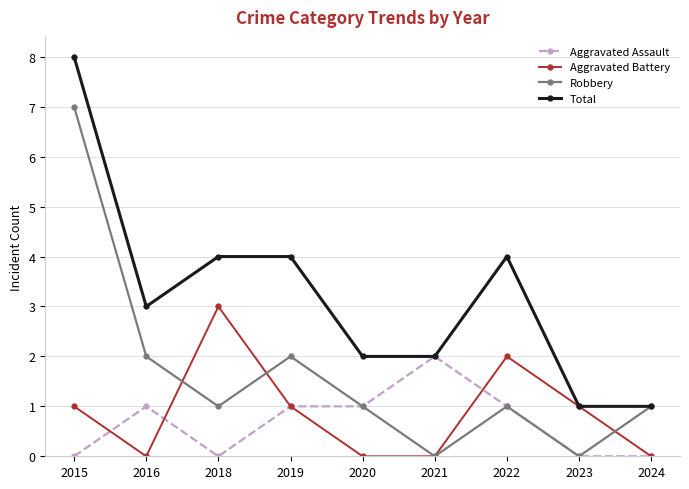

What is the sum of all Total values?

29